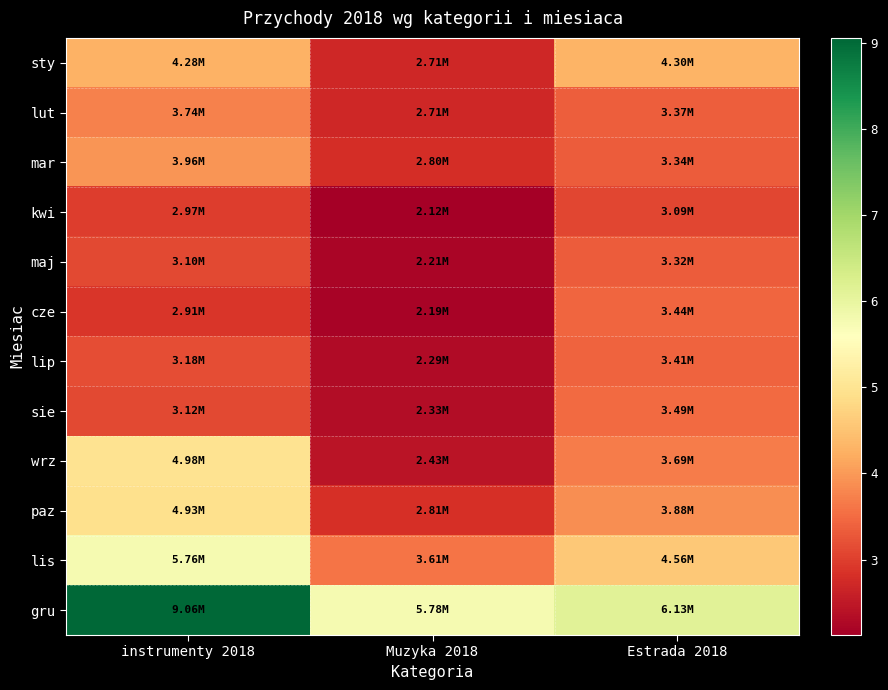

Reading right to left, what are all the values shown in this chart?

sty: Estrada 2018=4298860.0	Muzyka 2018=2706420.9	instrumenty 2018=4277022.5
lut: Estrada 2018=3368054.1	Muzyka 2018=2708587.8	instrumenty 2018=3744743.0
mar: Estrada 2018=3342640.5	Muzyka 2018=2795392.9	instrumenty 2018=3964160.0
kwi: Estrada 2018=3085091.4	Muzyka 2018=2124310.7	instrumenty 2018=2974850.7
maj: Estrada 2018=3320435.1	Muzyka 2018=2212280.4	instrumenty 2018=3104864.7
cze: Estrada 2018=3436676.4	Muzyka 2018=2194321.9	instrumenty 2018=2905090.9
lip: Estrada 2018=3412767.4	Muzyka 2018=2289315.2	instrumenty 2018=3179376.8
sie: Estrada 2018=3490271.1	Muzyka 2018=2325972.9	instrumenty 2018=3122289.9
wrz: Estrada 2018=3690922.3	Muzyka 2018=2434102.8	instrumenty 2018=4976260.0
paz: Estrada 2018=3876748.7	Muzyka 2018=2810342.4	instrumenty 2018=4929888.8
lis: Estrada 2018=4562561.0	Muzyka 2018=3610229.6	instrumenty 2018=5760926.9
gru: Estrada 2018=6131447.3	Muzyka 2018=5778647.9	instrumenty 2018=9058088.9